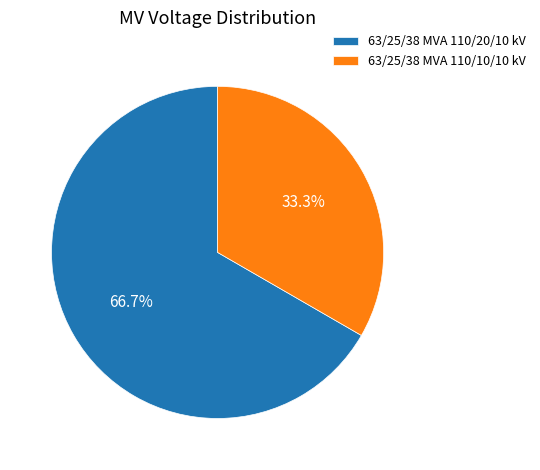

Combined, what portion of the pie is 63/25/38 MVA 110/20/10 kV and 63/25/38 MVA 110/10/10 kV?

100.0%